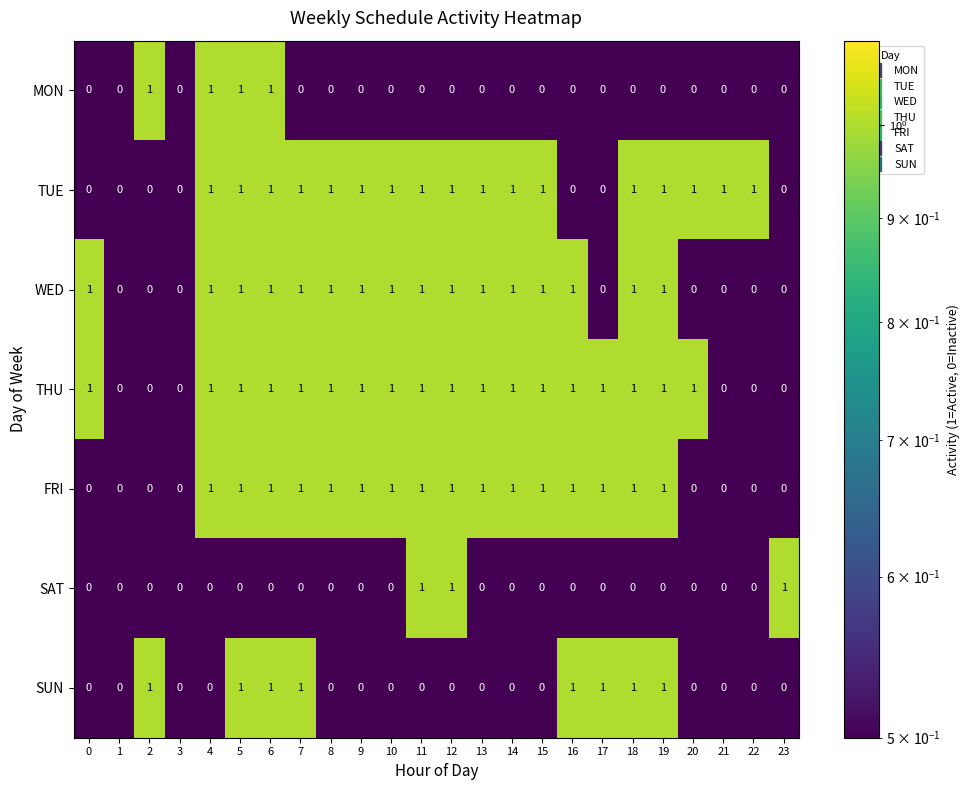

What is the sum of all FRI values?

16